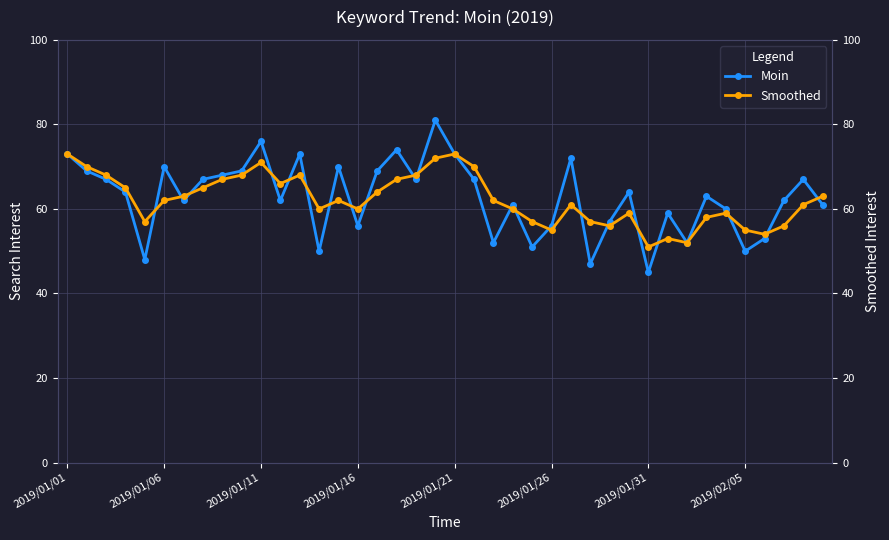

What is the value of the Moin point at the 35th from the left?

60